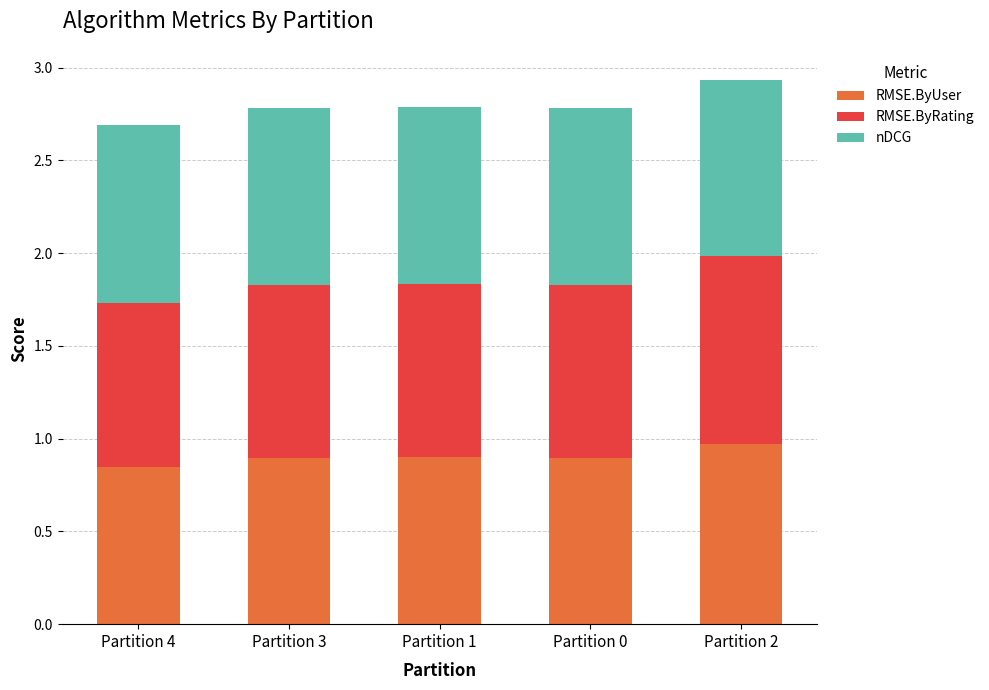

Is it true that RMSE.ByUser equals 0.4 at Partition 4?

False